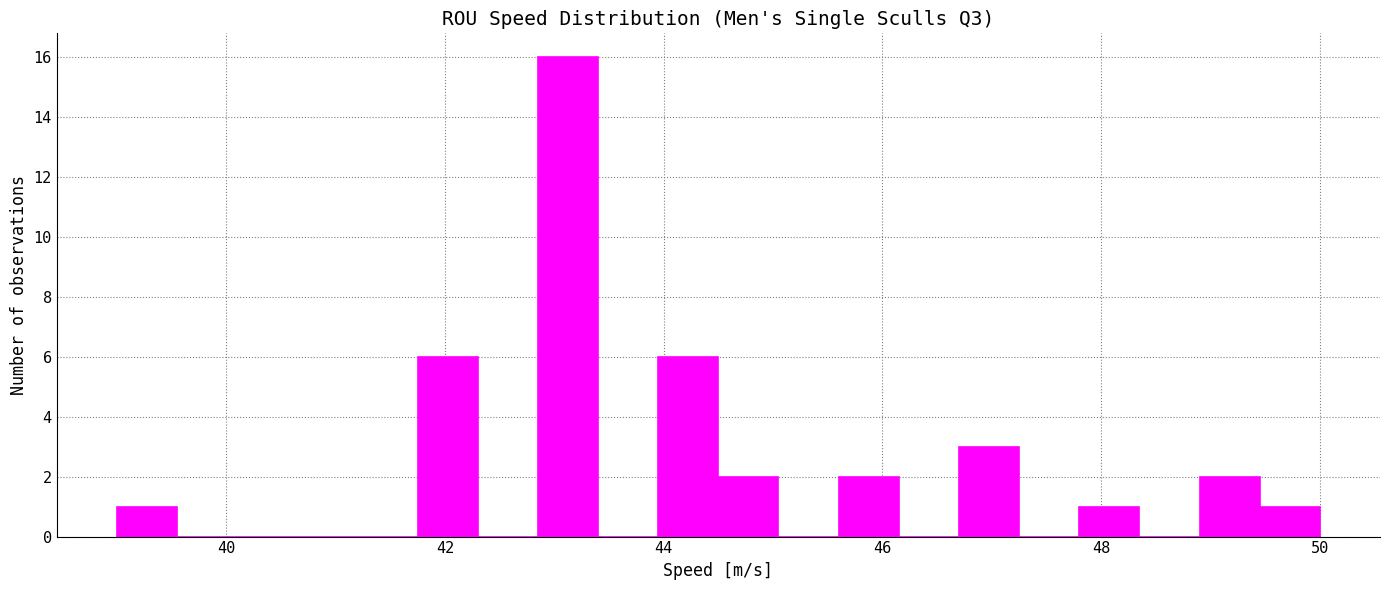

Around what value on the x-axis is the tallest bar? Give the approximate position of its centre, as read against the axis.

43.2